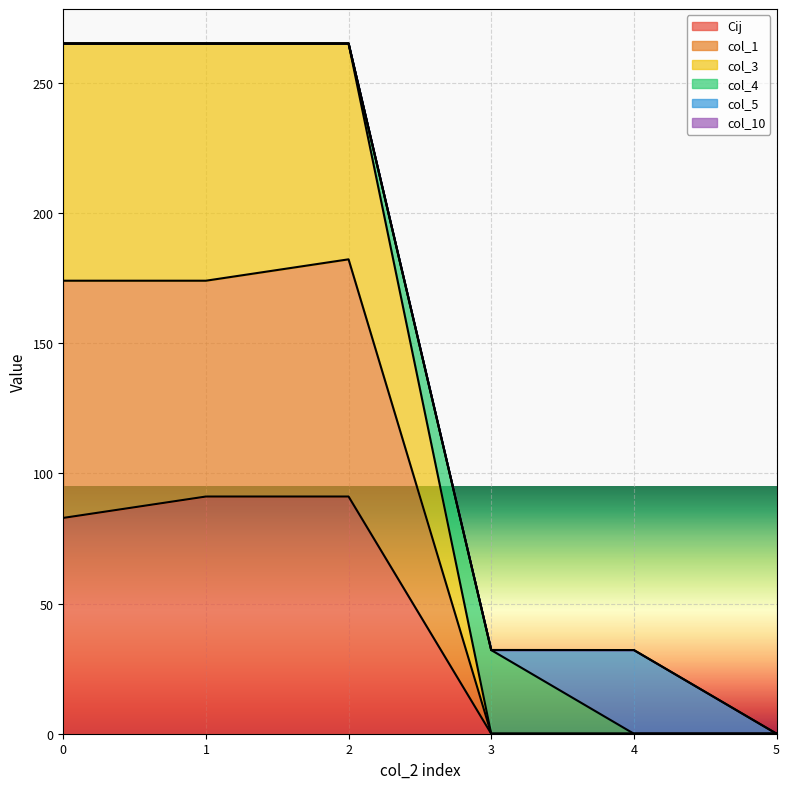

What is the highest value of the Cij series?

91.1